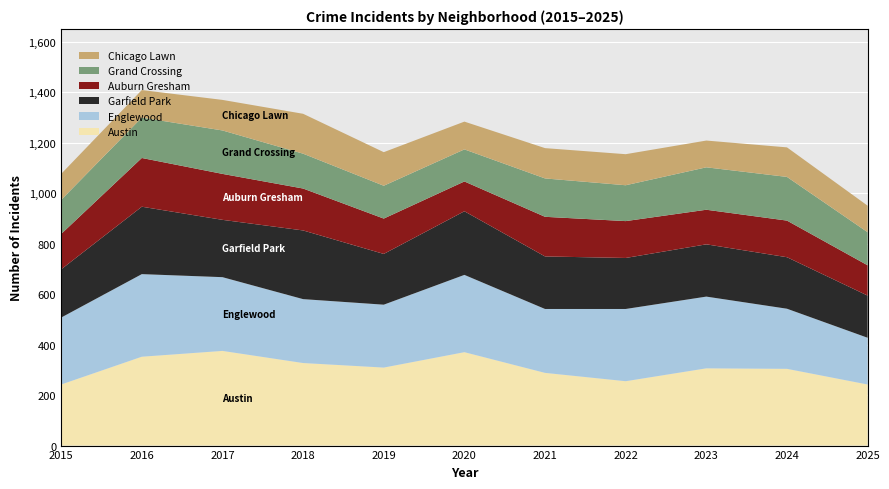

Reading right to left, list all the values displayed in this chart.

Austin: 242	304	306	255	288	370	309	327	375	352	242
Englewood: 185	238	284	286	253	306	249	253	292	327	265
Garfield Park: 167	204	207	202	208	252	201	272	227	267	191
Auburn Gresham: 120	145	137	146	157	118	140	166	182	193	140
Grand Crossing: 131	173	168	142	152	127	130	138	172	160	135
Chicago Lawn: 105	117	106	123	120	110	133	158	121	109	103